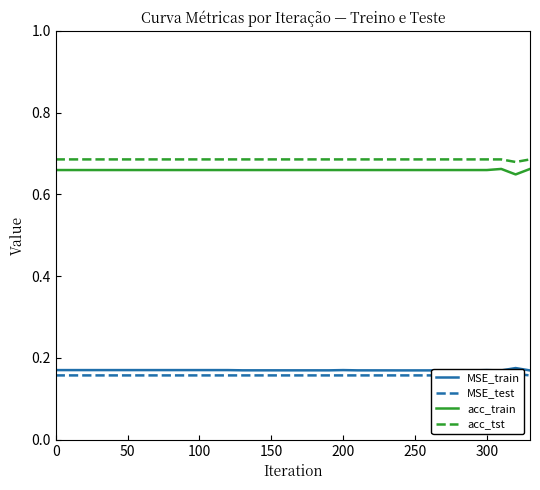

True or false: acc_train and MSE_train cross at least once.

False